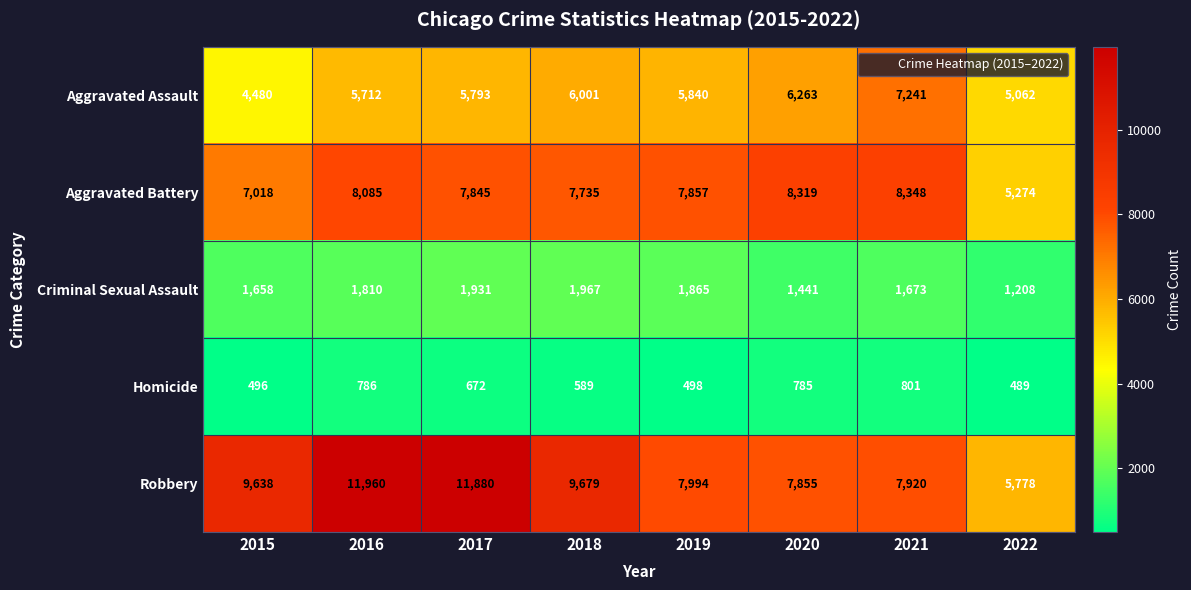

At which label is Aggravated Assault closest to 5860?

2019